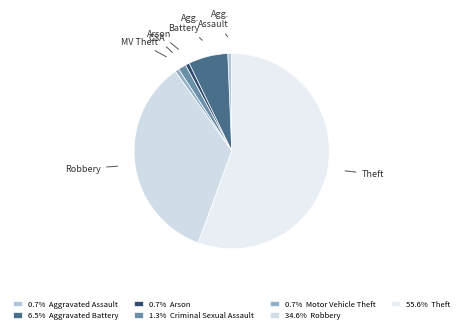

To the nearest percent, what is the average slice percentage?

14%